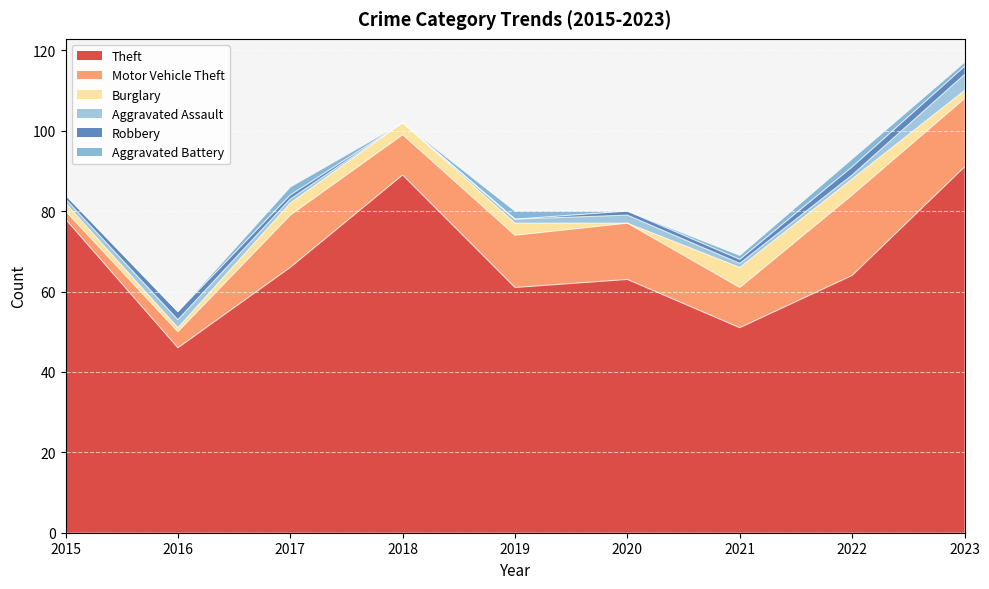

What is the value of the Theft point at the 9th from the left?

91